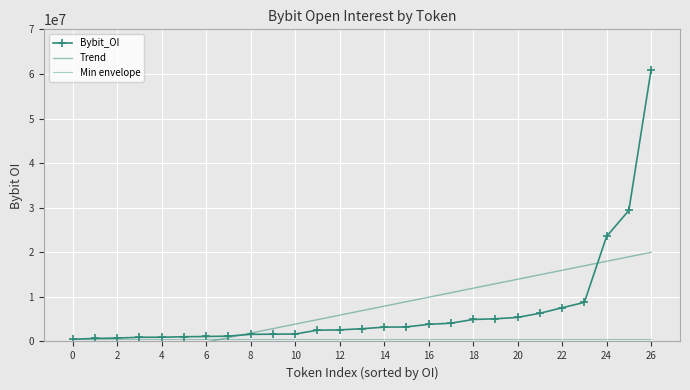

What value does the Trend series have at 15?

8916268.5